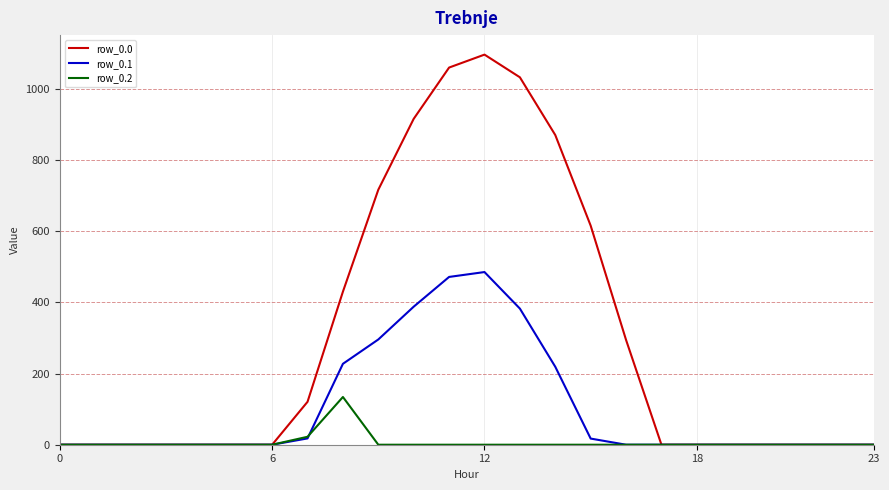

Does the chart display data point markers on the line(s)?

No